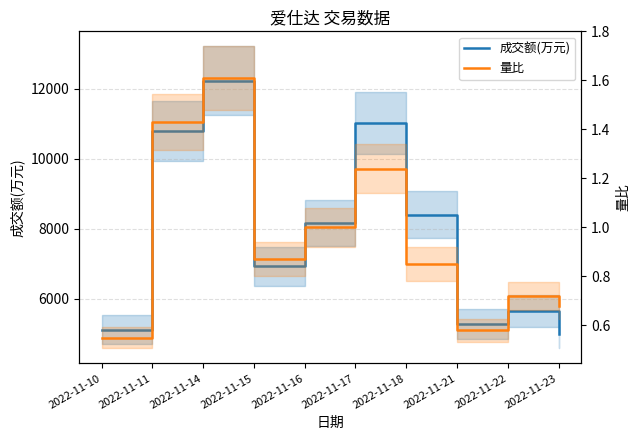

What is the total value across all series at 2022-11-16?

8166.0